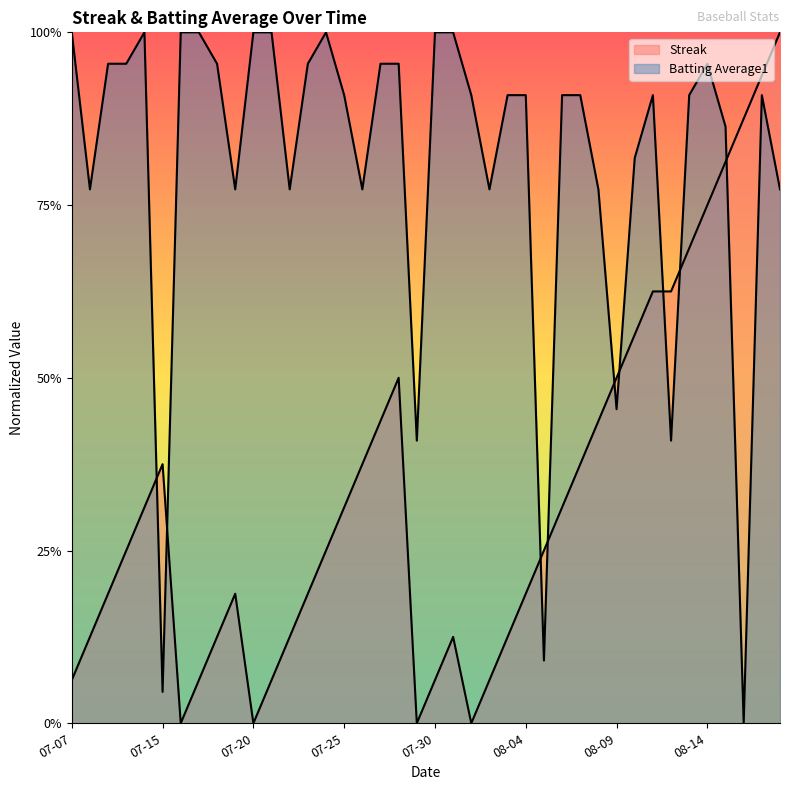

The Streak series shows 0.3 at 13. True or false?

False